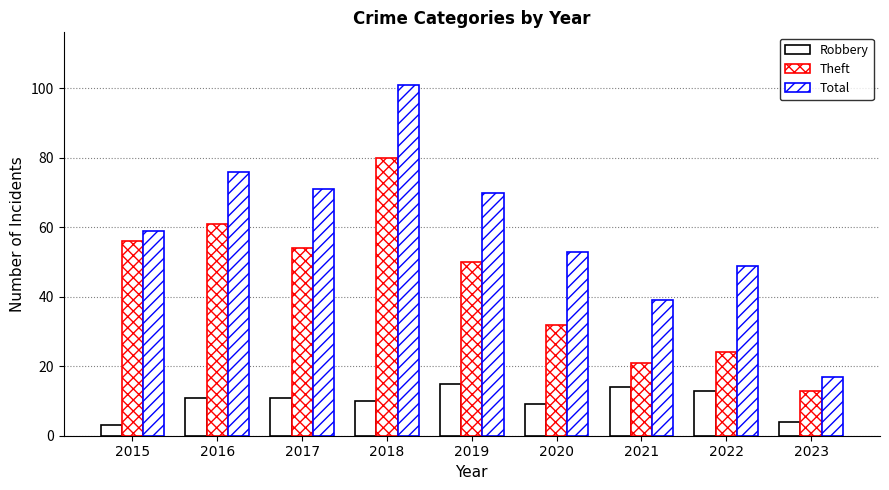

What is the approximate value of Robbery at 2019, to the nearest 5?

15